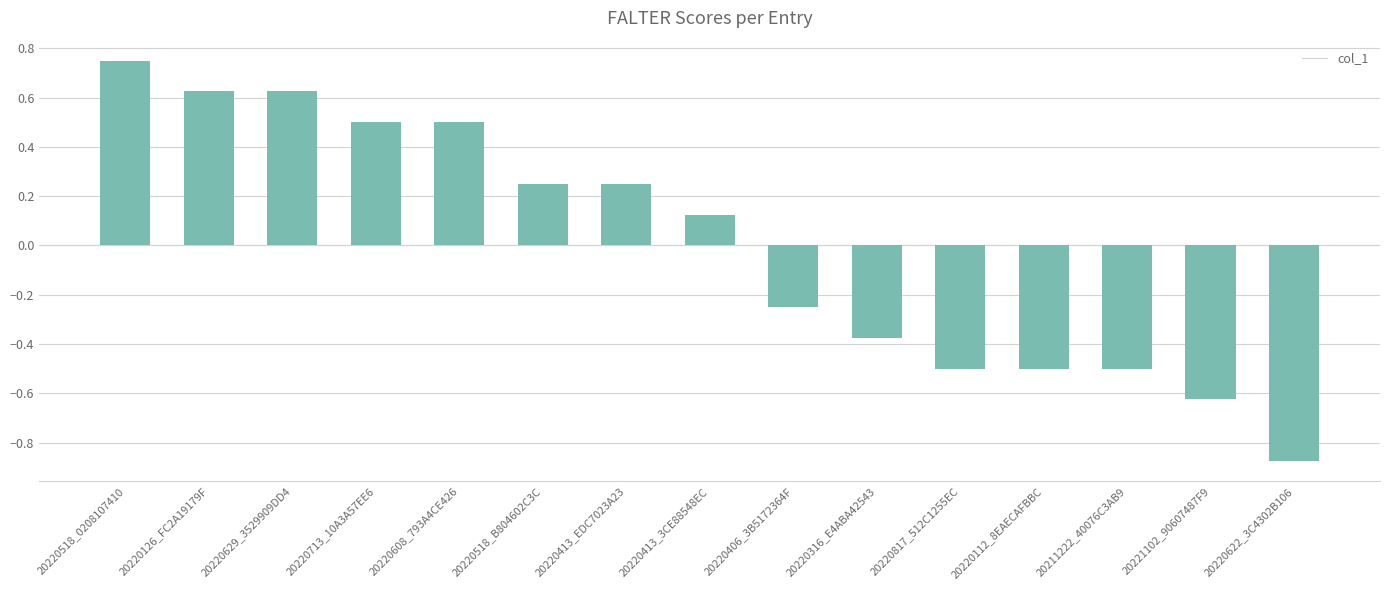

What is the label of the 10th bar from the right?

20220518_B804602C3C